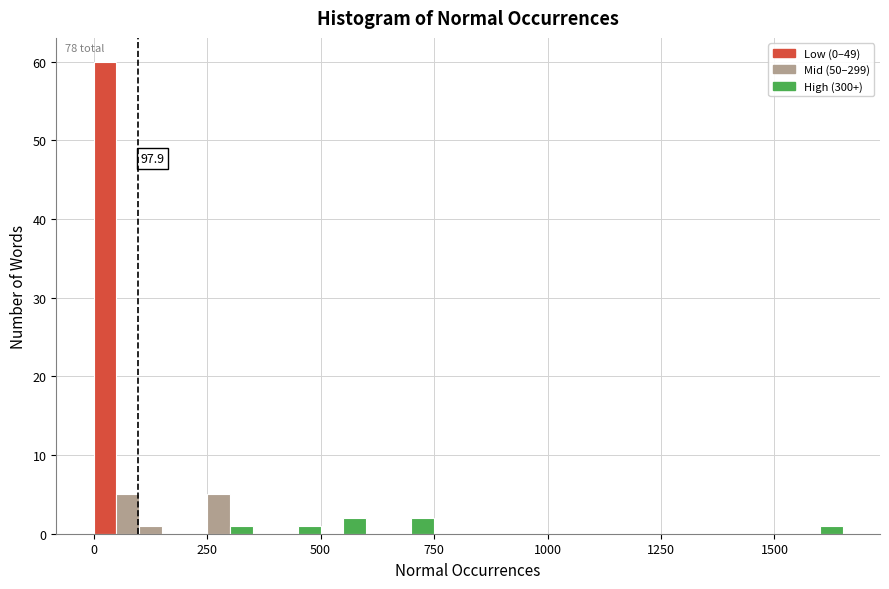

Read against the x-axis, roughly where is the centre of the tallest bar?

50